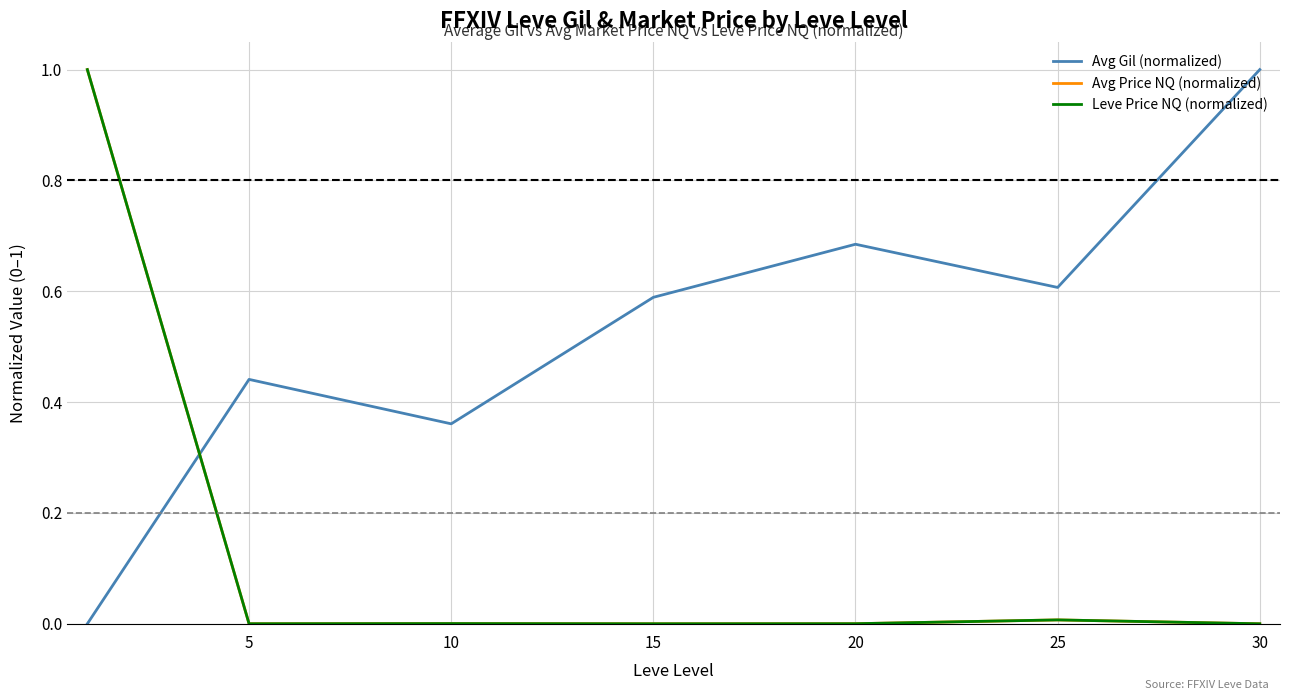

How many times do Avg Gil (normalized) and Avg Price NQ (normalized) cross each other?

1